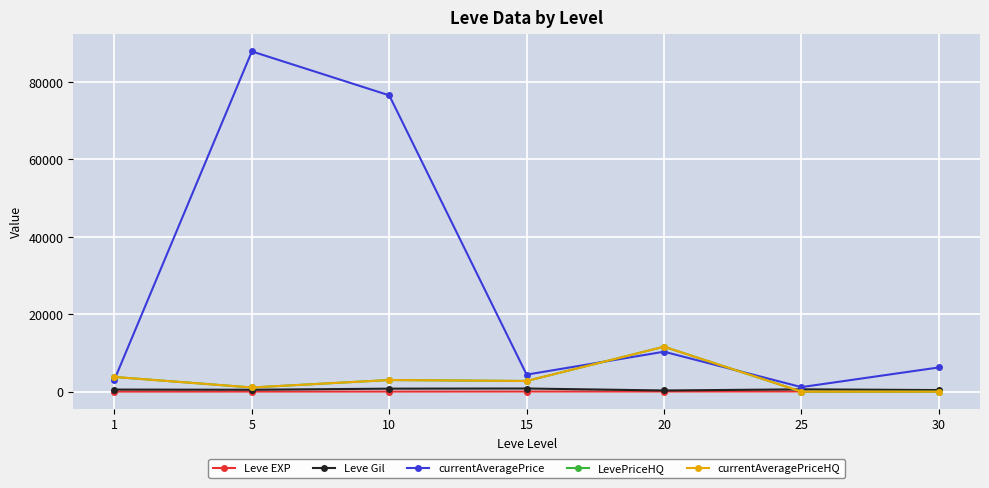

In currentAveragePriceHQ, how many points are lower than both neighbors (excluding endpoints)?

2